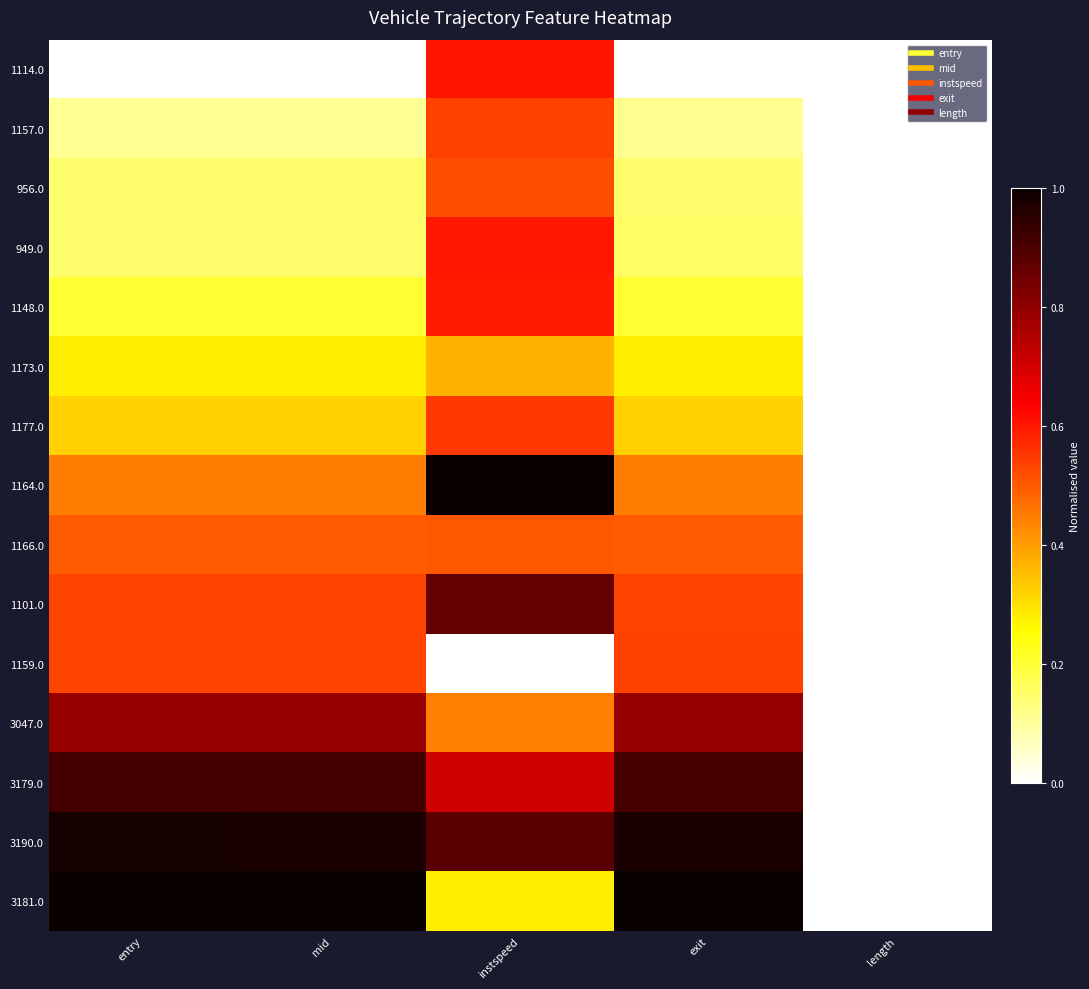

Between mid and instspeed, which is larger?

instspeed